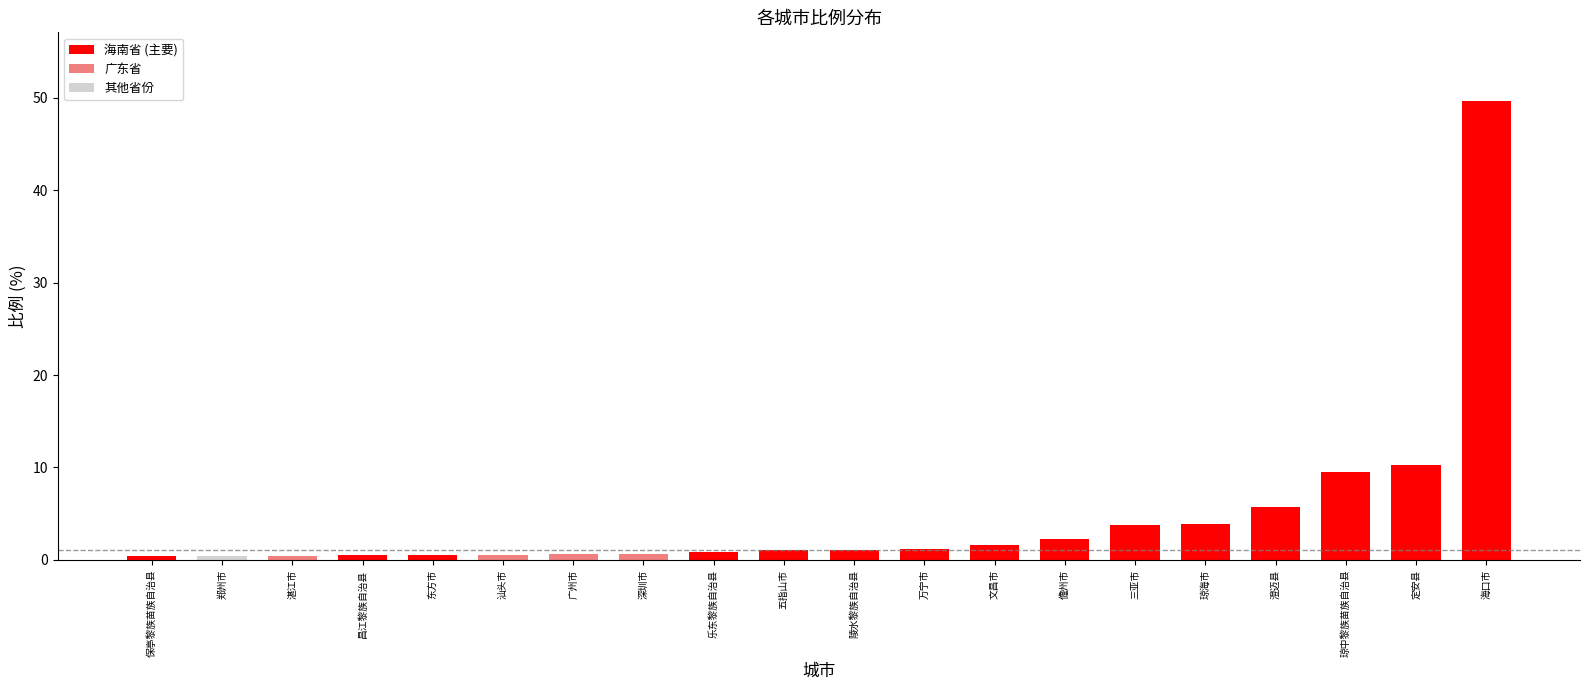

What is the difference between the second highest and minimum values in the 海南省 (主要) series?

9.9